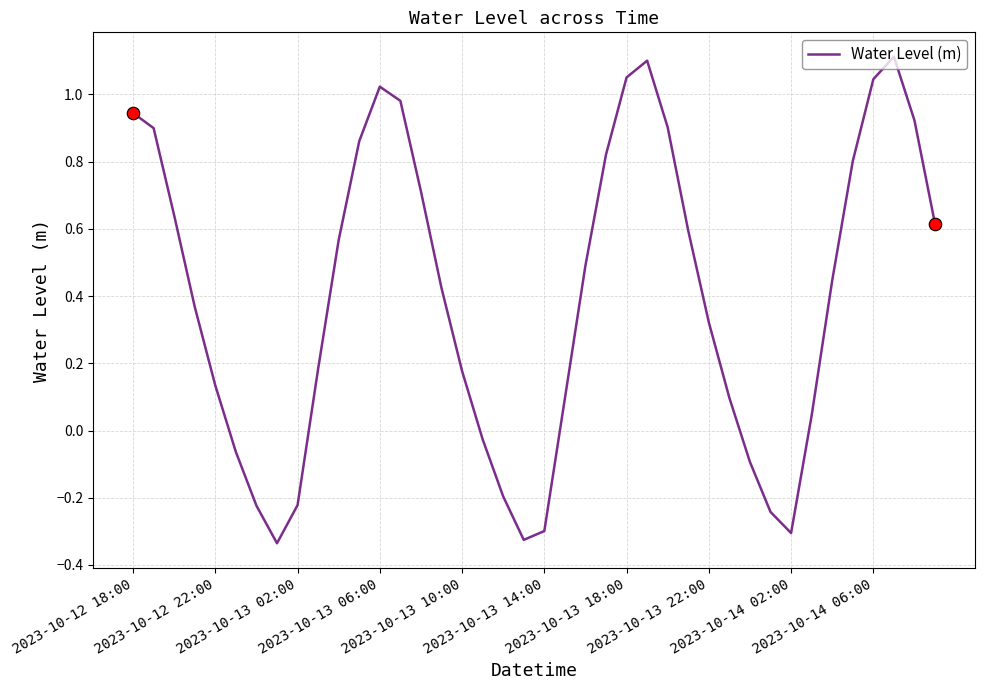

How many negative values are there?

11